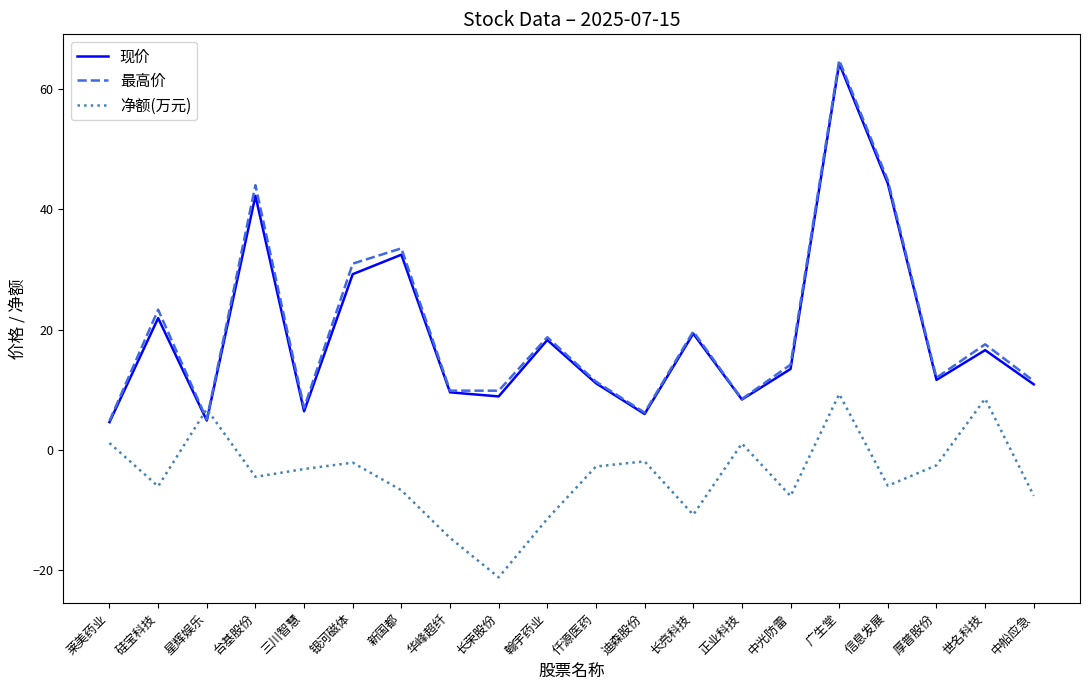

What is the average value of the 最高价 series?

19.9